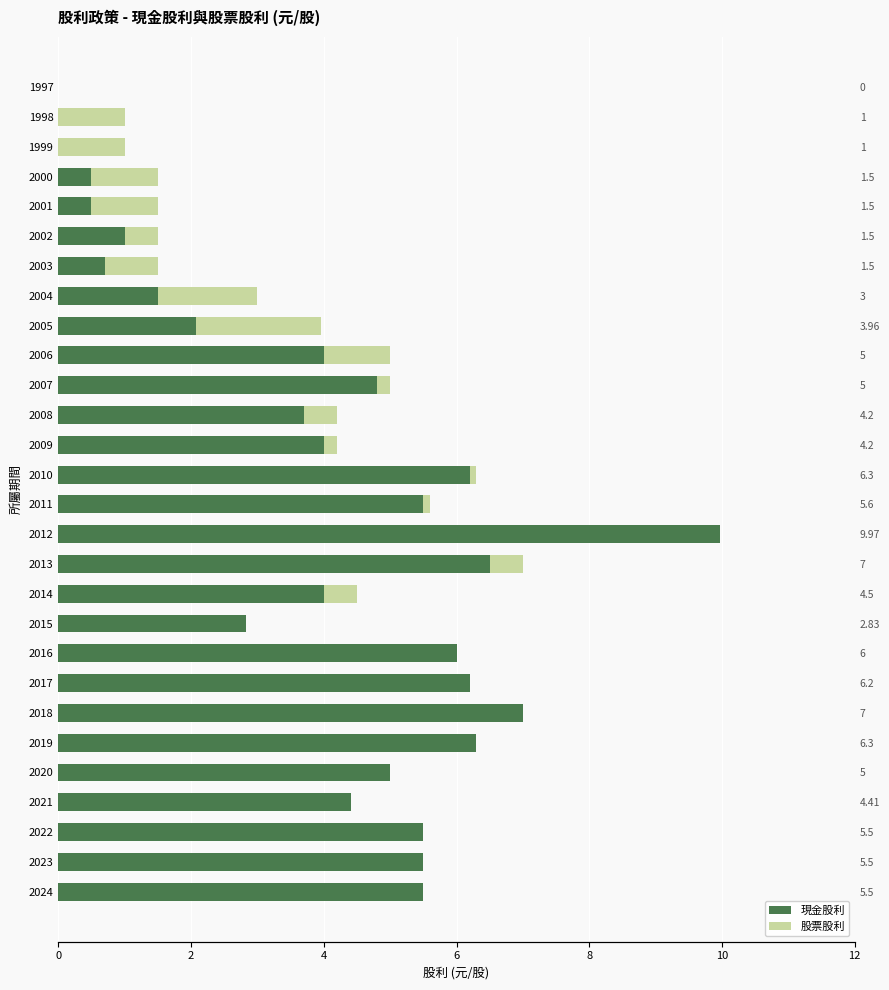

Reading left to right, what are all the values shown in this chart?

現金股利: 5.5	5.5	5.5	4.4	5.0	6.3	7.0	6.2	6.0	2.8	4.0	6.5	10.0	5.5	6.2	4.0	3.7	4.8	4.0	2.1	1.5	0.7	1.0	0.5	0.5	0.0	0.0	0.0
股票股利: 0.0	0.0	0.0	0.0	0.0	0.0	0.0	0.0	0.0	0.0	0.5	0.5	0.0	0.1	0.1	0.2	0.5	0.2	1.0	1.9	1.5	0.8	0.5	1.0	1.0	1.0	1.0	0.0